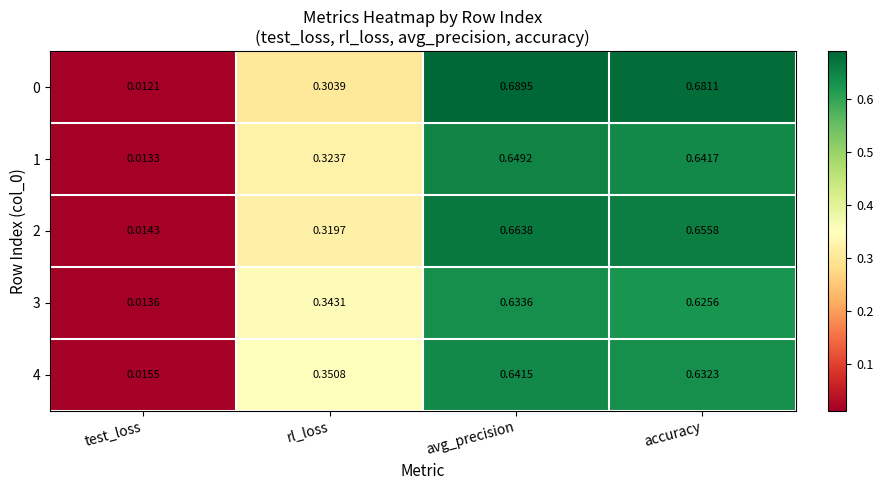

Which category has the highest value across all series?

avg_precision